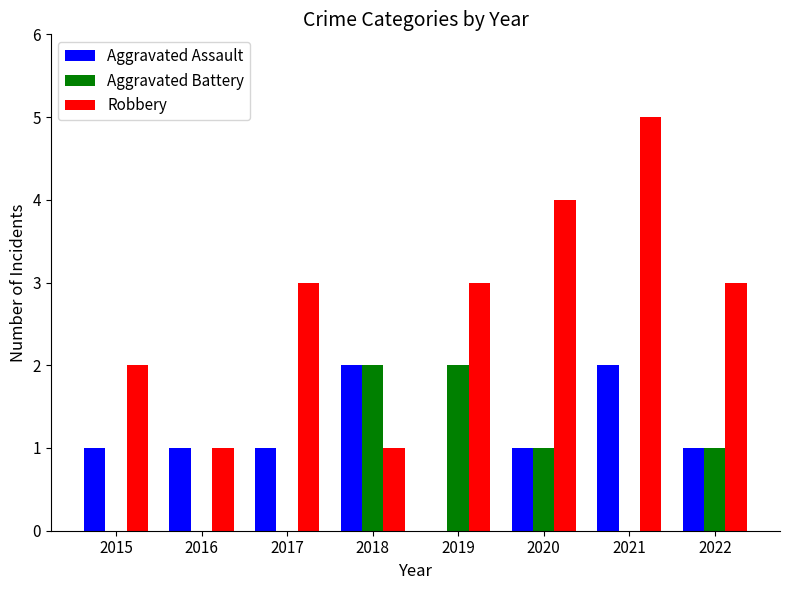

How many Aggravated Battery values are between 0 and 2?

8